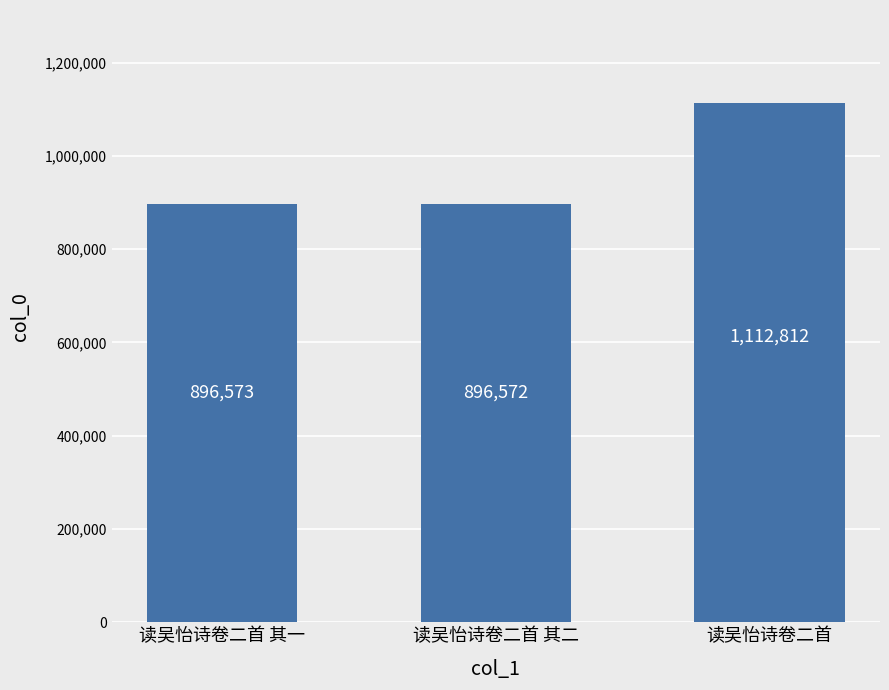

At which category does the chart reach its minimum across all series?

读吴怡诗卷二首 其二